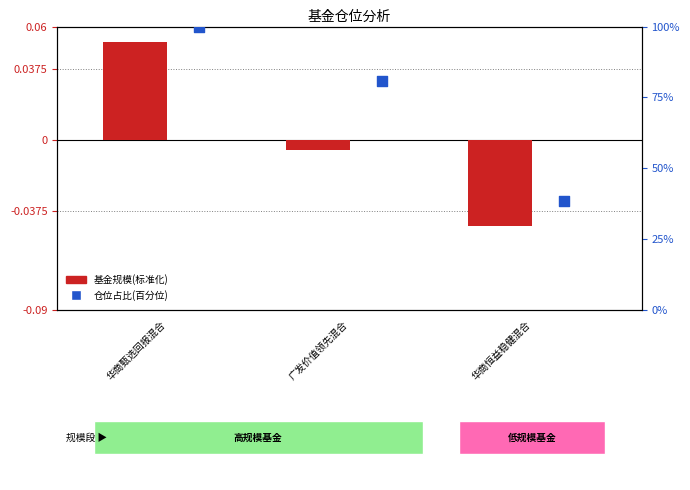

At which category is the sum across all series the highest?

华商甄选回报混合